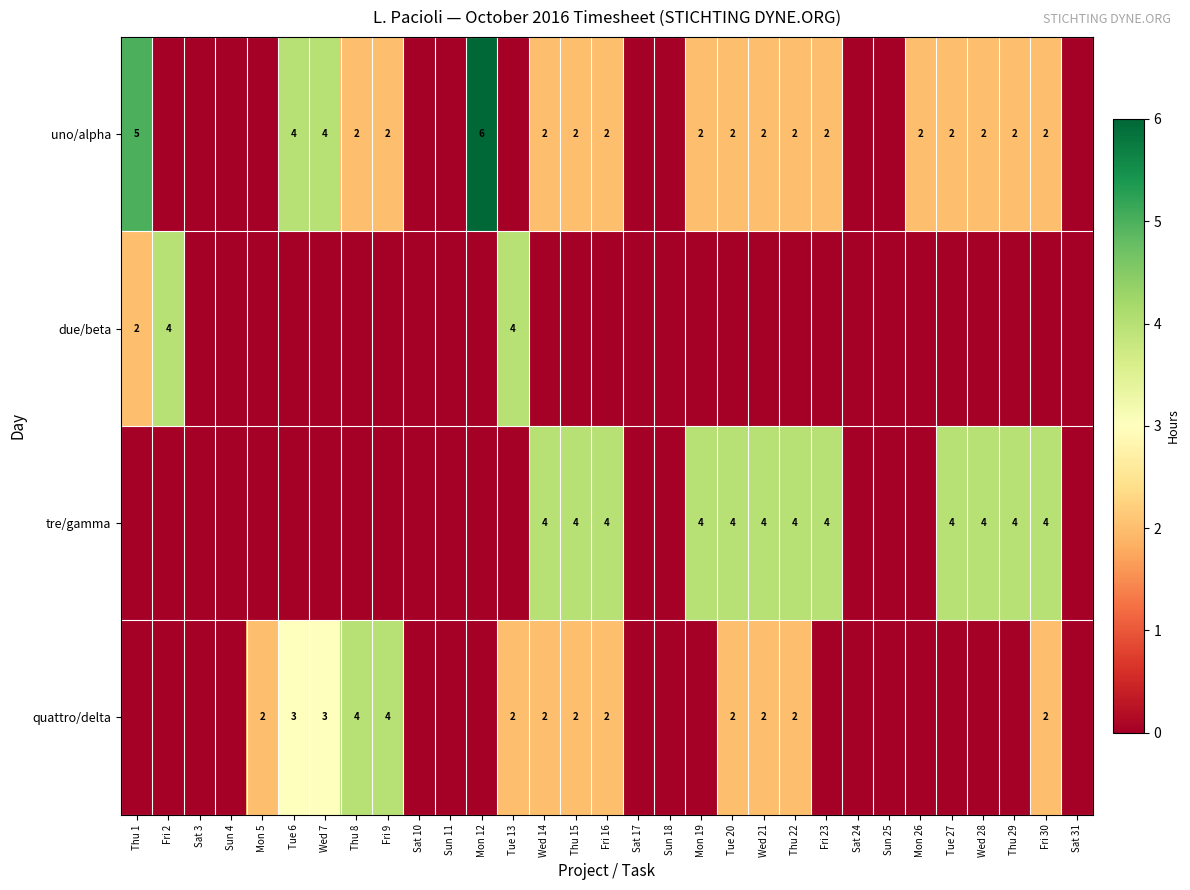

The value of uno/alpha at Wed 14 is 2. True or false?

True